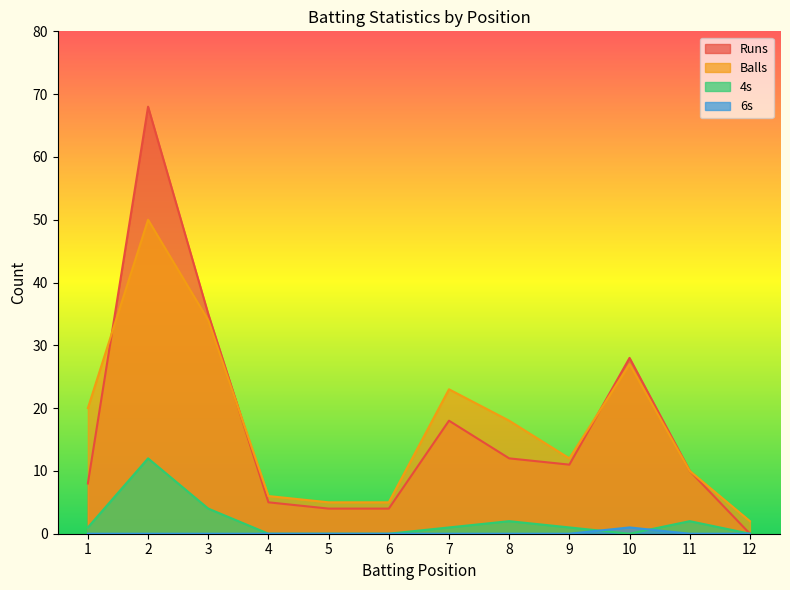

True or false: 4s and Balls intersect in this chart.

False